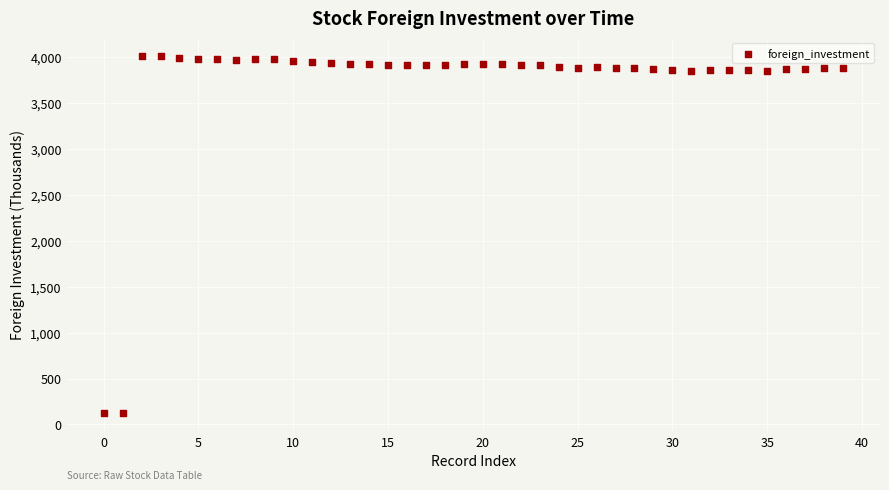

What is the range of Y values (max minus min)?

3884.7